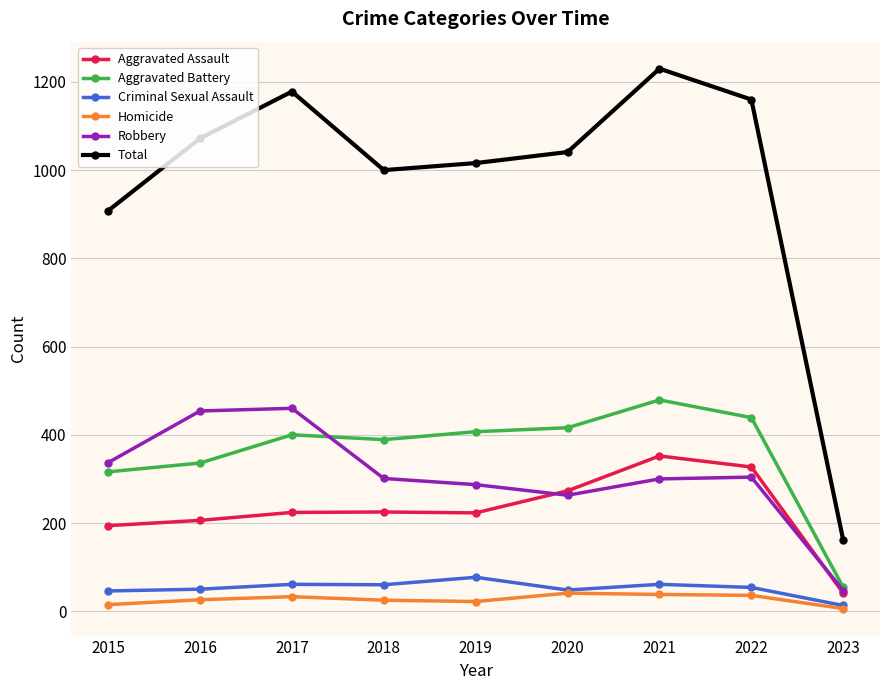

What is the greatest value displayed?

1230